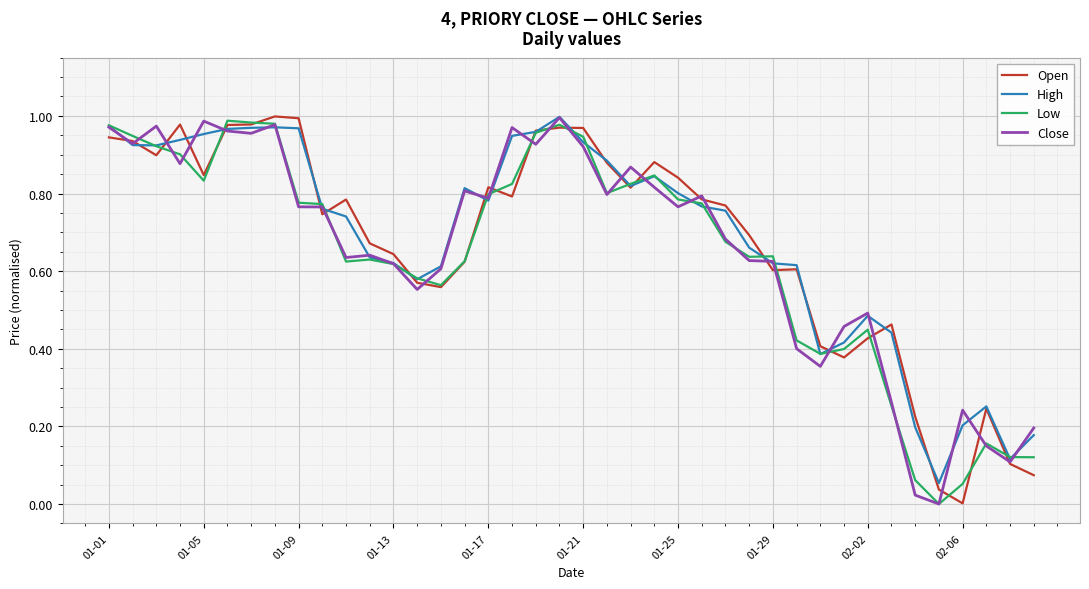

List the series in order of their peak value, highest first.

Open, High, Close, Low